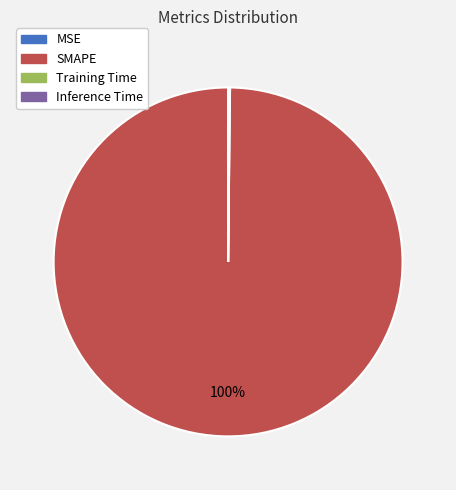

What is the largest slice in the pie chart?

SMAPE